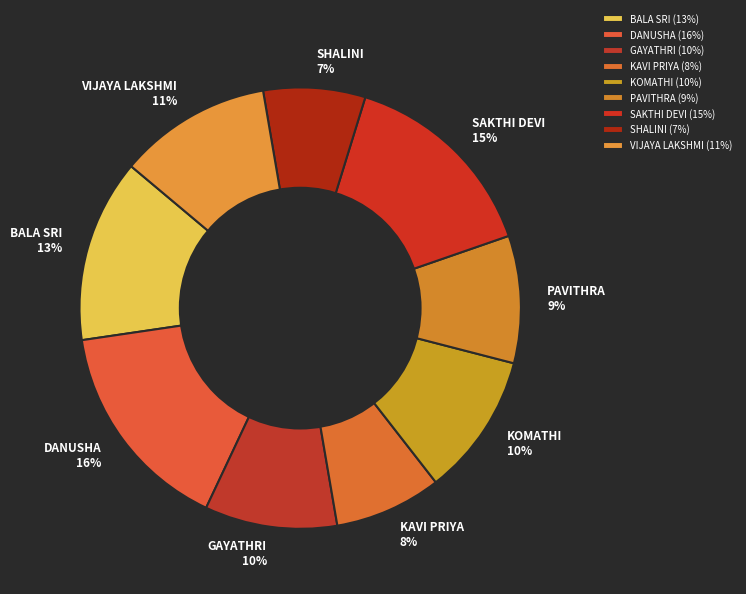

Does VIJAYA LAKSHMI represent more than half of the total?

No